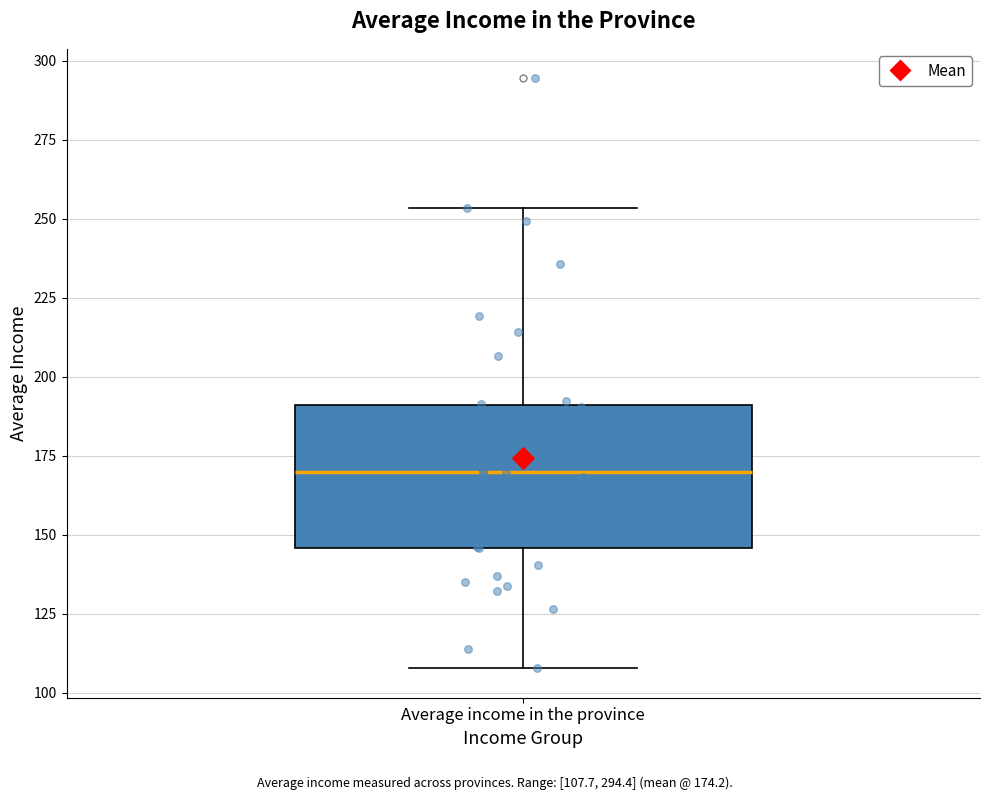

Transcribe this box plot: give where the median line is, the range the box spans, and where the two whiskers end, as read against the y-axis. The values are not printed on the chart, so give them approximately, as read against the axis.

median 170, box 145 to 190, whiskers 110 to 255